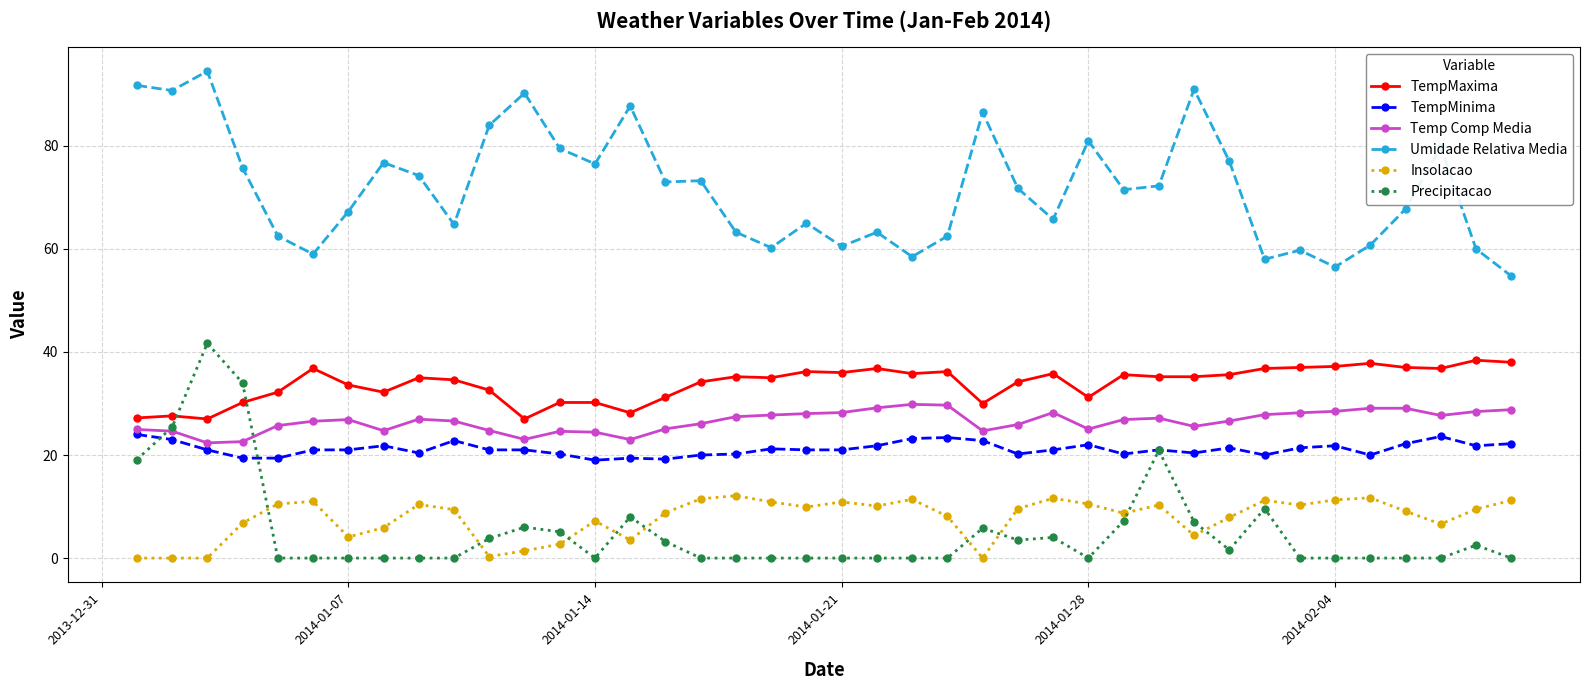

What is the lowest value of the Temp Comp Media series?

22.4